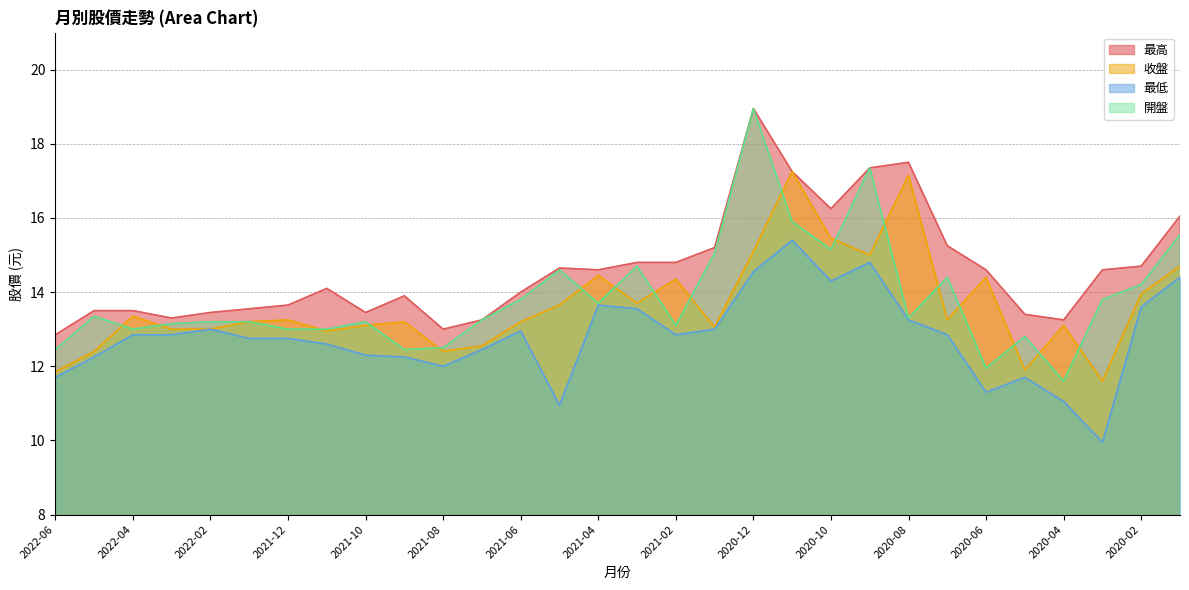

What is the difference between the maximum and minimum values in the 最低 series?

5.5